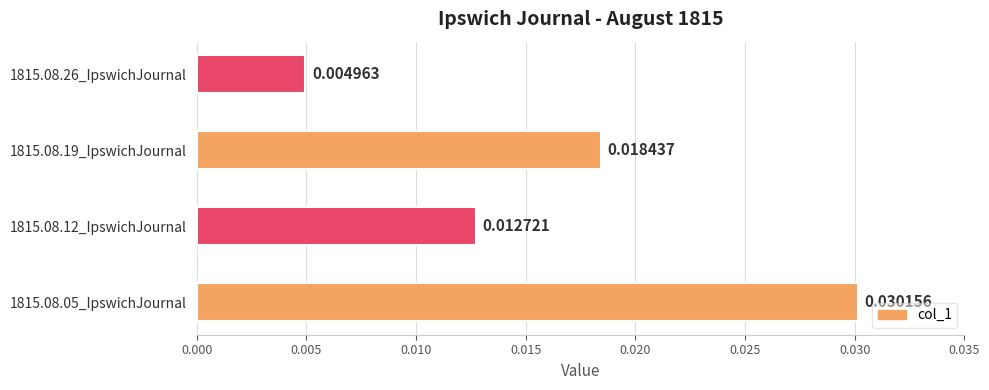

Rank the categories by value from lowest to highest.

1815.08.26_IpswichJournal, 1815.08.12_IpswichJournal, 1815.08.19_IpswichJournal, 1815.08.05_IpswichJournal